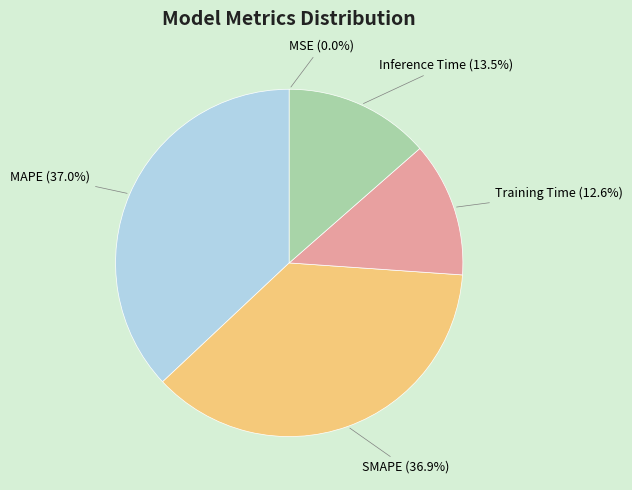

What percentage is the MAPE slice, to the nearest percent?

37%